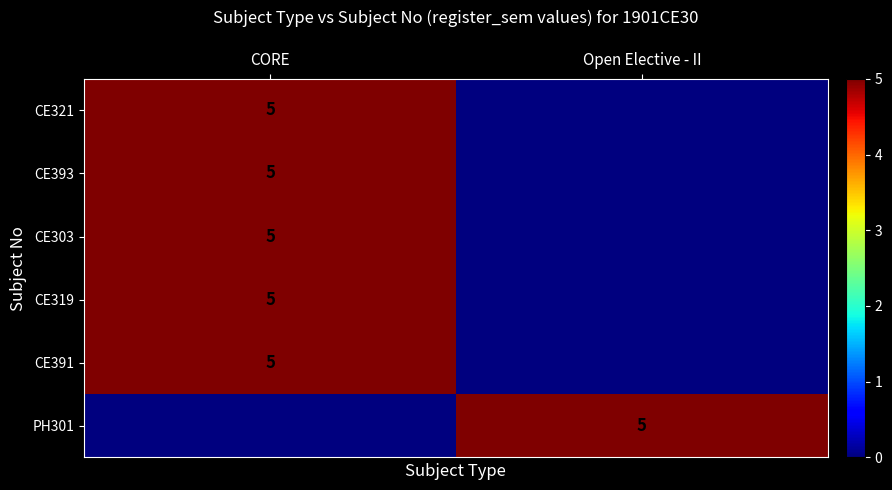

Is it true that CE303 equals 5 at CORE?

True